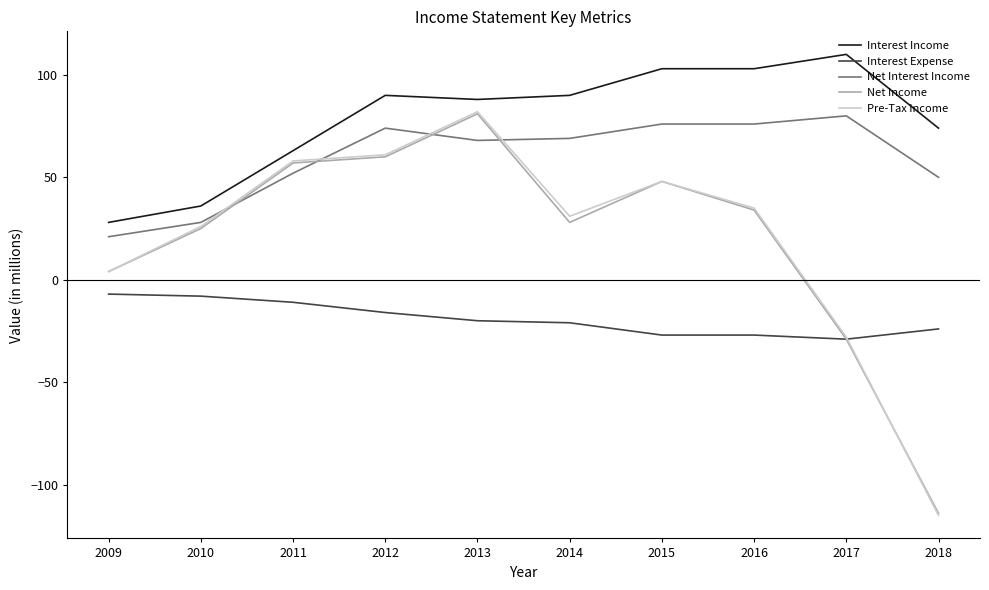

Is it true that Interest Income equals 90 at 2012?

True